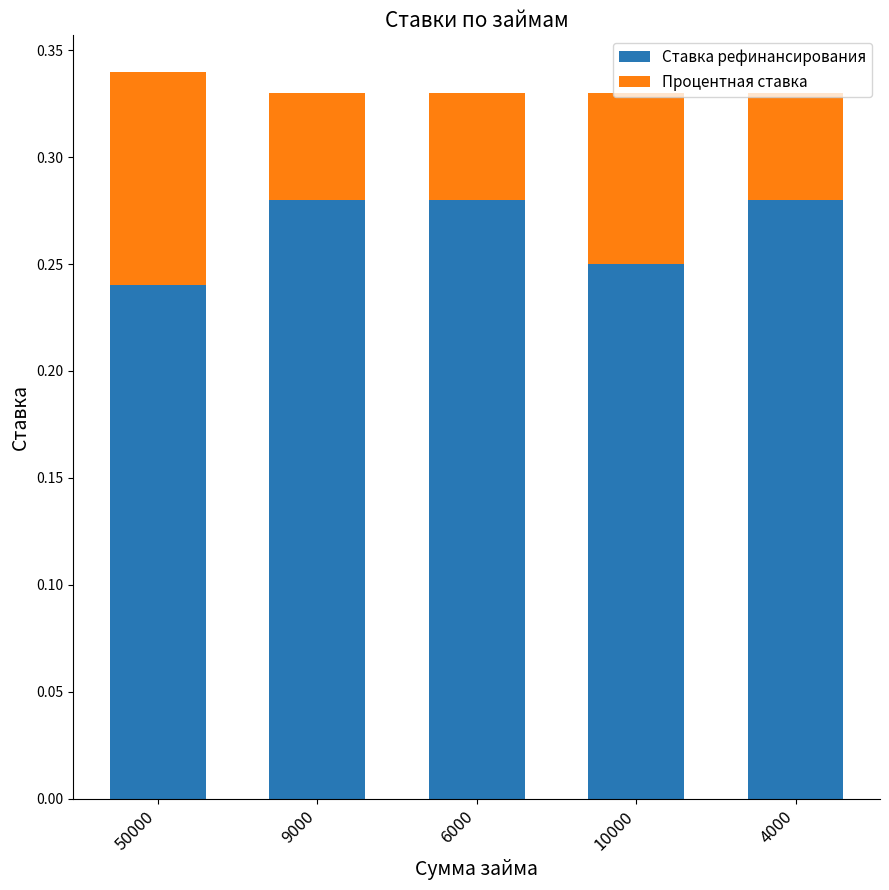

What is the sum of the Ставка рефинансирования values at 50000 and 10000?

0.5